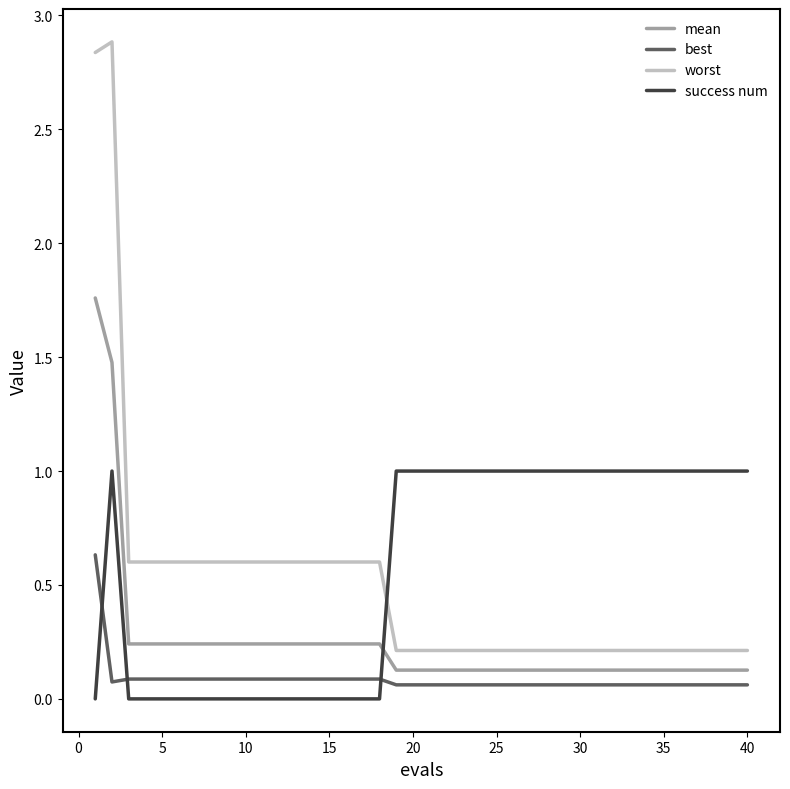

List the series in order of their overall mean, highest first.

success num, worst, mean, best